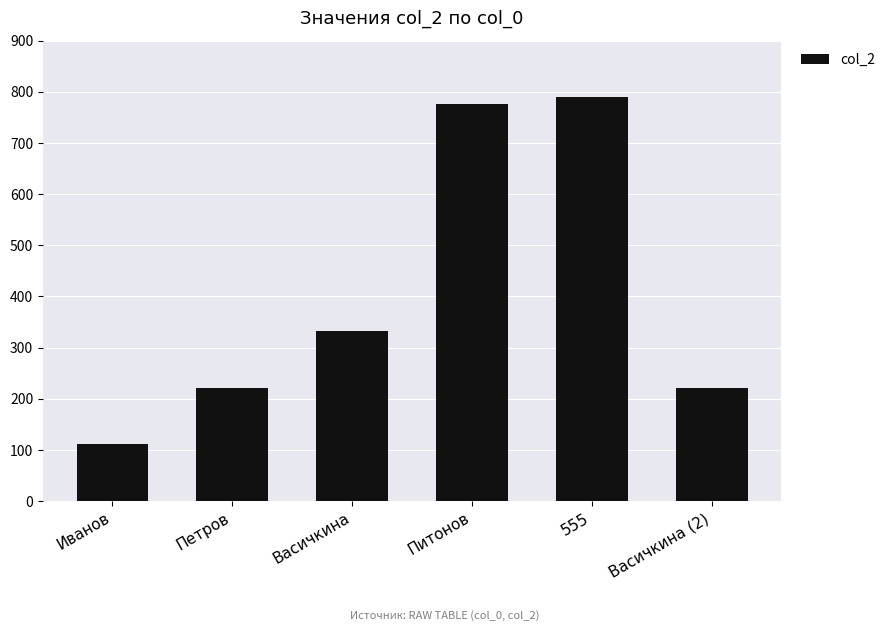

Is it true that the value at Иванов is 188?

False